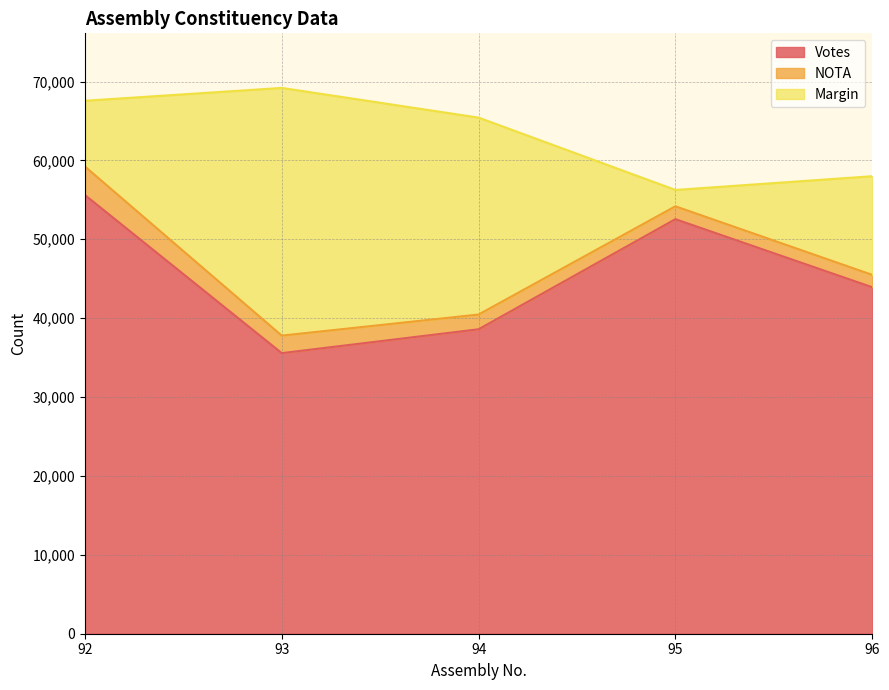

What is the total value across all series at 93?

69188